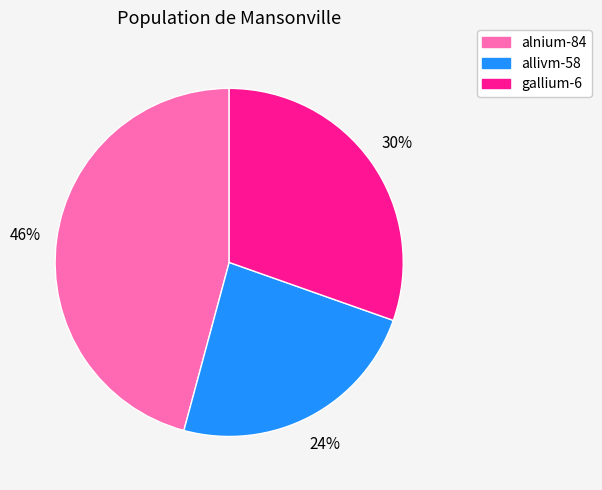

Which category has the smallest portion of the pie?

allivm-58